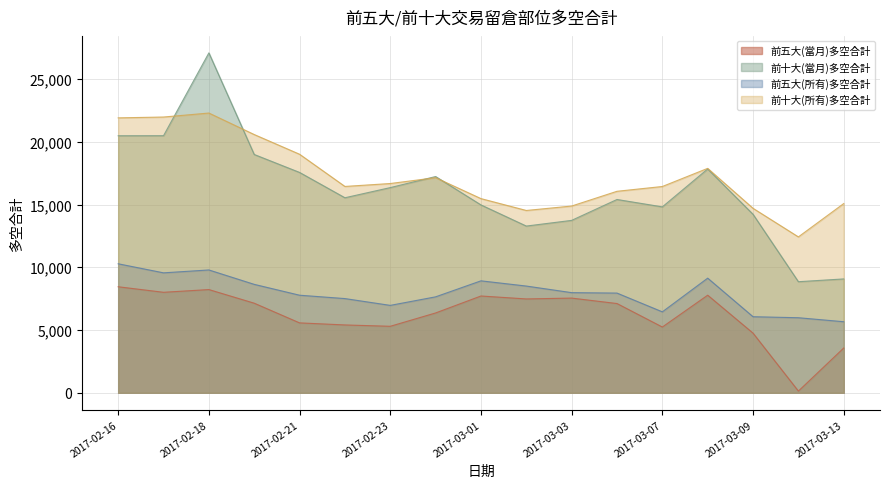

Rank the categories by 前五大(當月)多空合計 value from lowest to highest.

2017-03-10, 2017-03-13, 2017-03-09, 2017-03-07, 2017-02-23, 2017-02-22, 2017-02-21, 2017-02-24, 2017-03-06, 2017-02-20, 2017-03-02, 2017-03-03, 2017-03-01, 2017-03-08, 2017-02-17, 2017-02-18, 2017-02-16